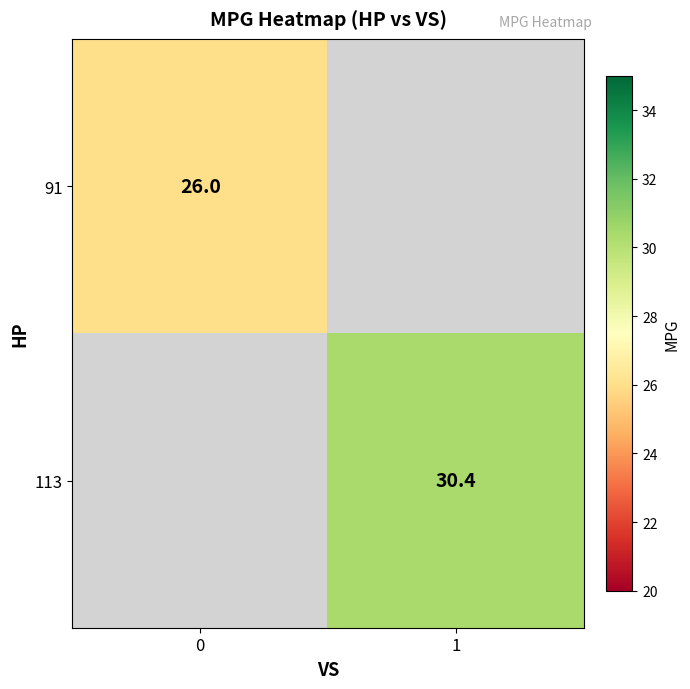

True or false: 91 has a value of 26.0 at 0.

True